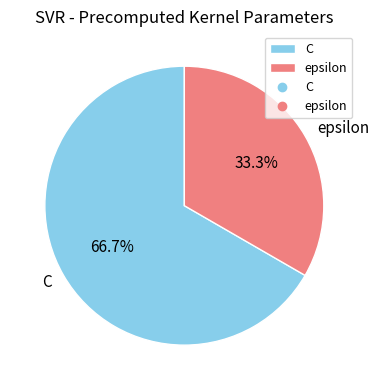

To the nearest percent, what portion does C represent?

67%